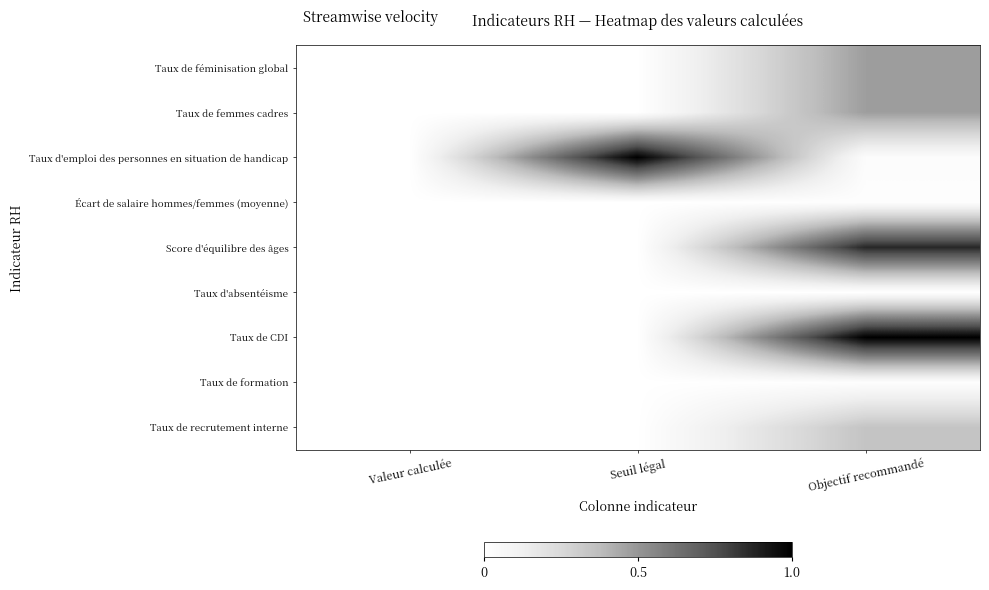

Count the number of data series in this chart.

9